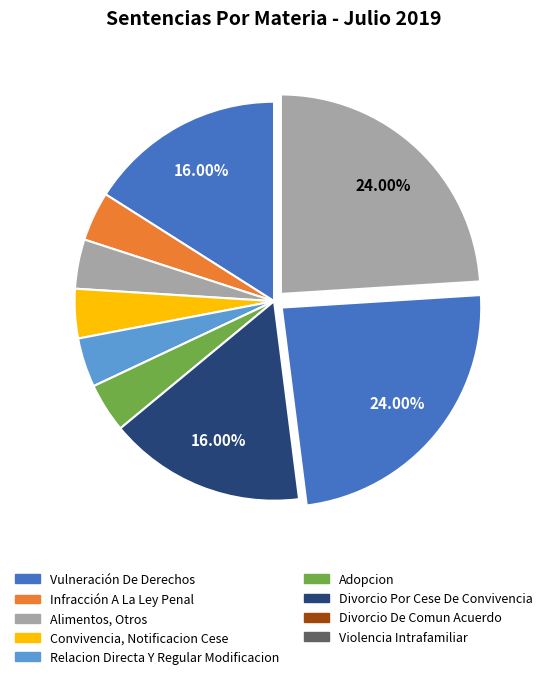

How many slices are in this pie chart?

9